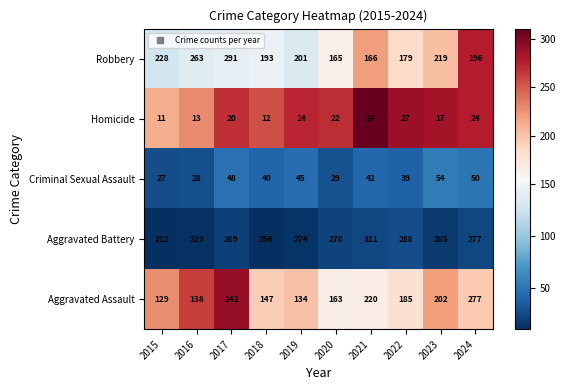

What is the sum of all Aggravated Battery values?

2671